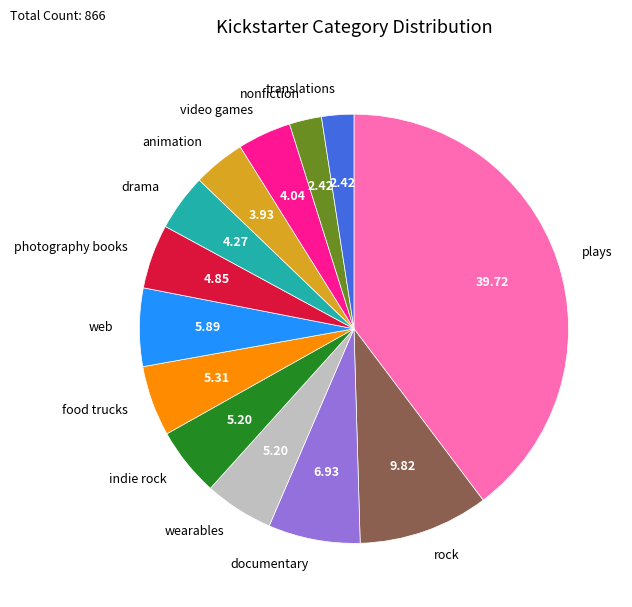

Is there any slice that represents more than half of the pie?

No